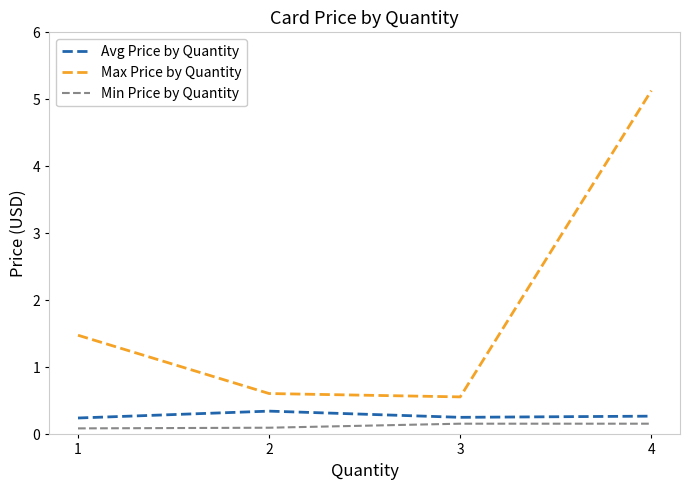

What is the sum of all Avg Price by Quantity values?

1.1